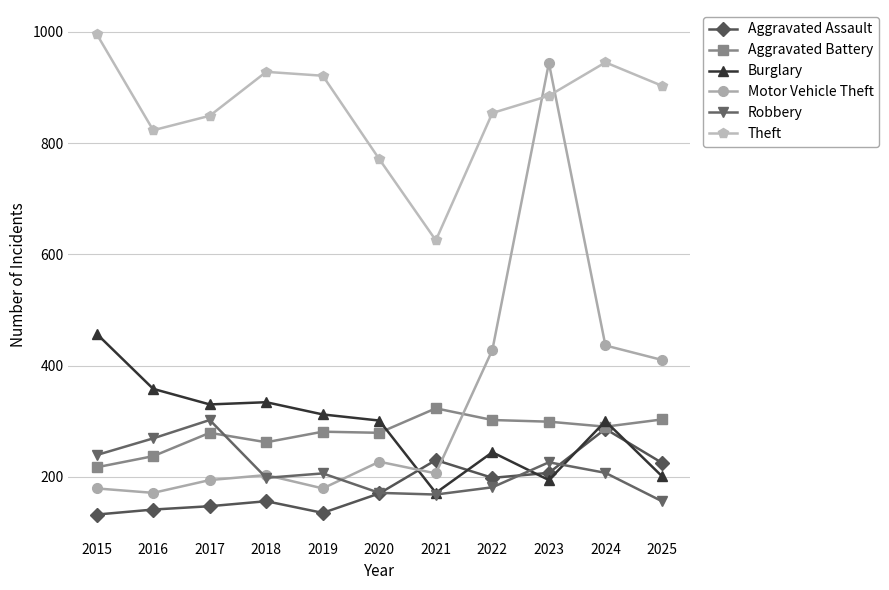

Which series changed the most between 2018 and 2022?

Motor Vehicle Theft